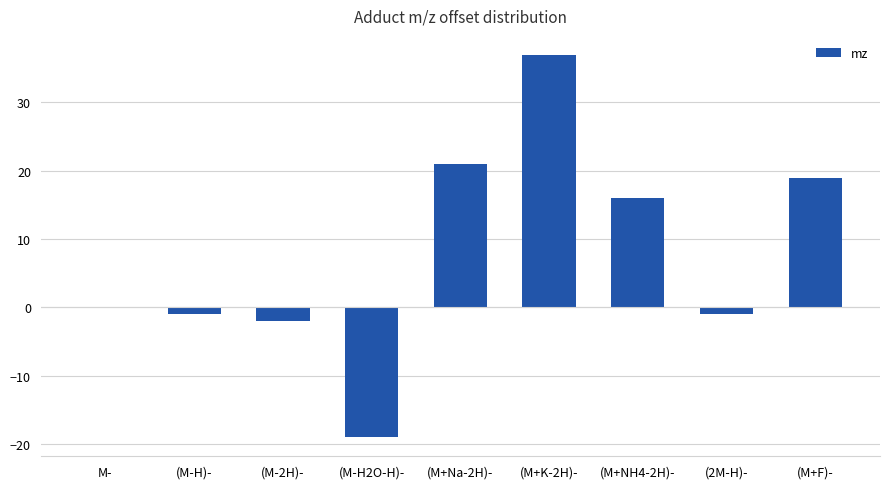

Between M- and (M-2H)-, which is larger?

M-